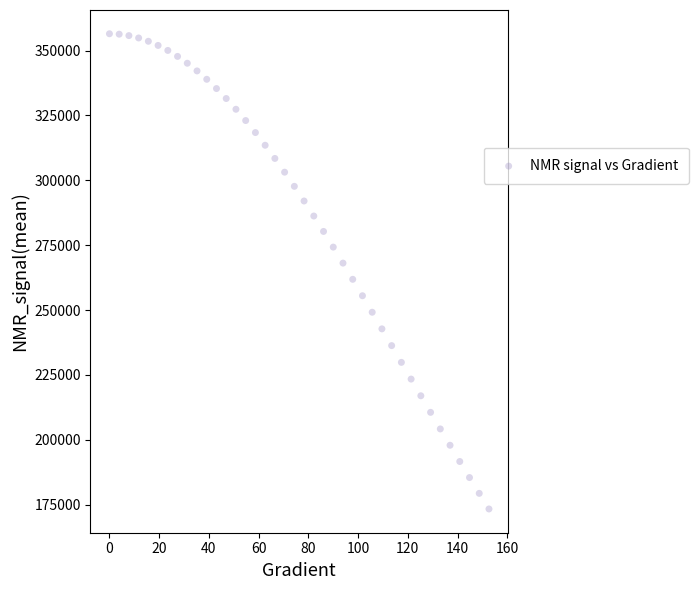

What is the range of Y values (max minus min)?

183099.9